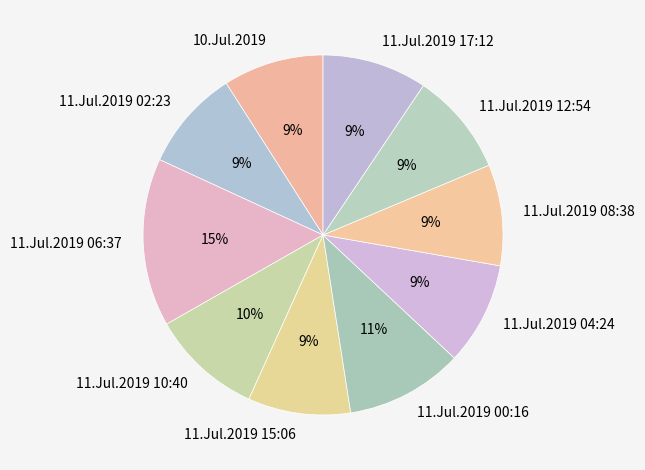

What is the ratio of the value at 11.Jul.2019 15:06 to the value at 11.Jul.2019 04:24?

1.0